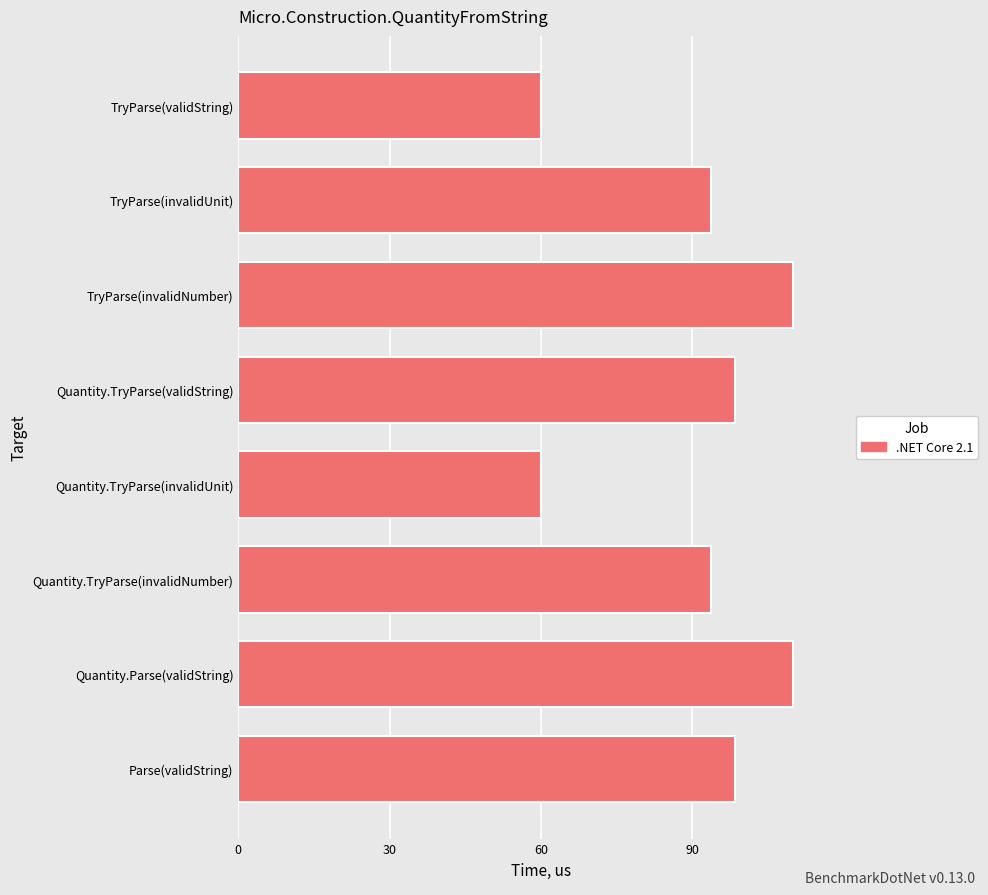

What is the difference between the maximum and minimum values?

50.0